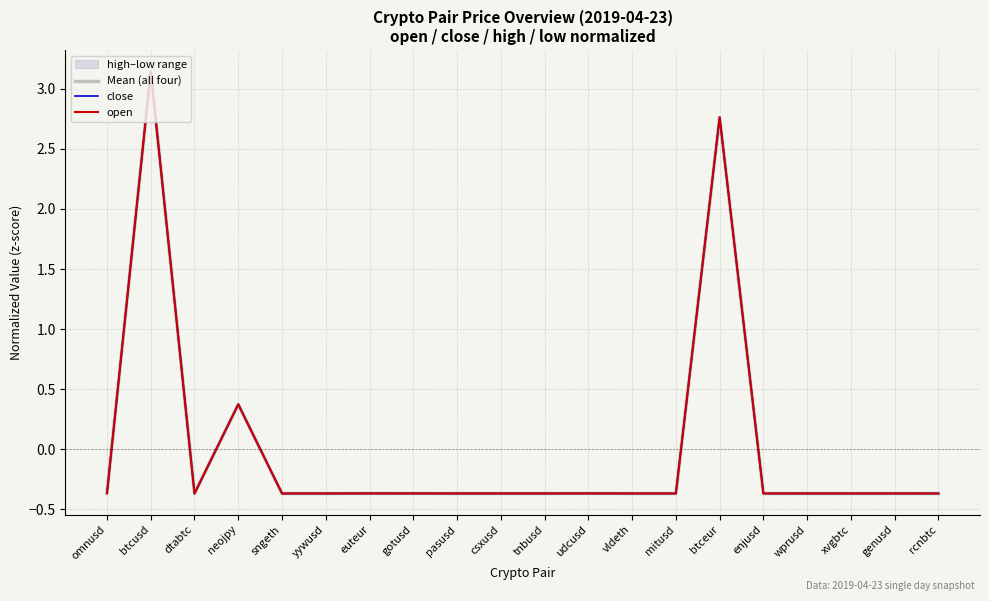

What is the difference between the maximum and minimum values in the close series?

3.5